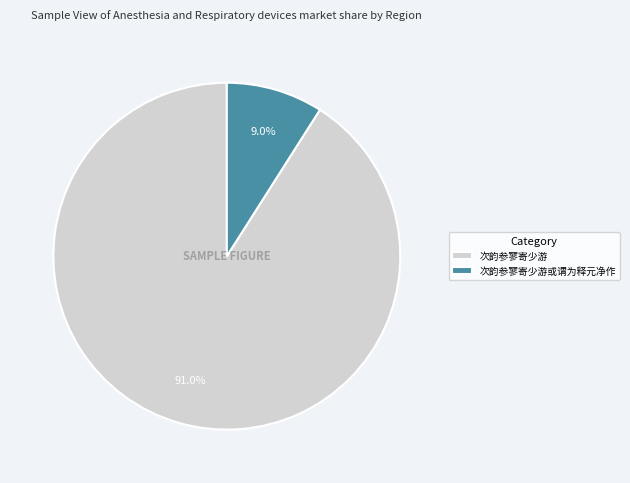

What is the total percentage of 次韵参寥寄少游或谓为释元净作 and 次韵参寥寄少游?

100.0%